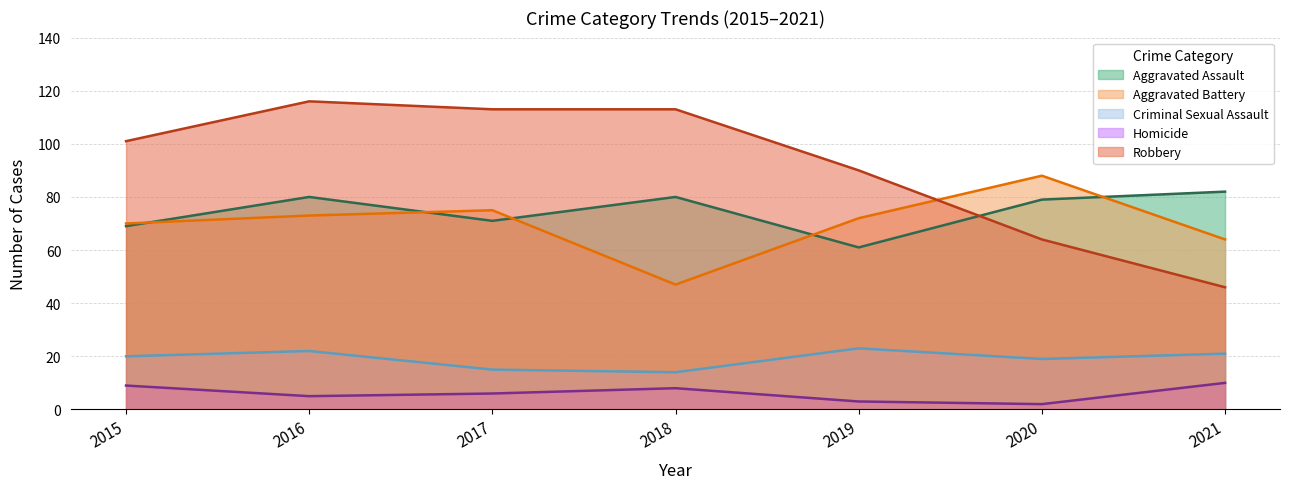

At how many categories does at least one series exceed 48?

7